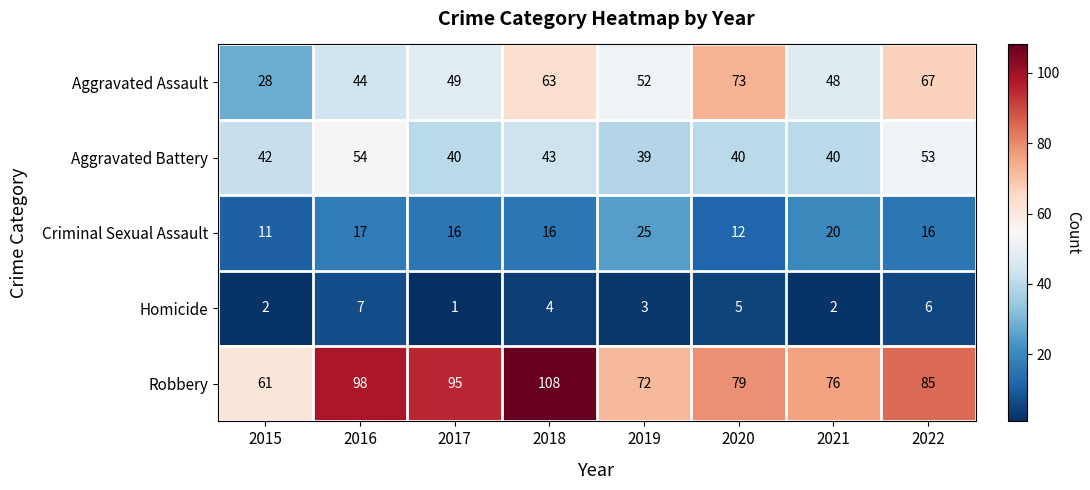

Count the number of categories in the chart.

8